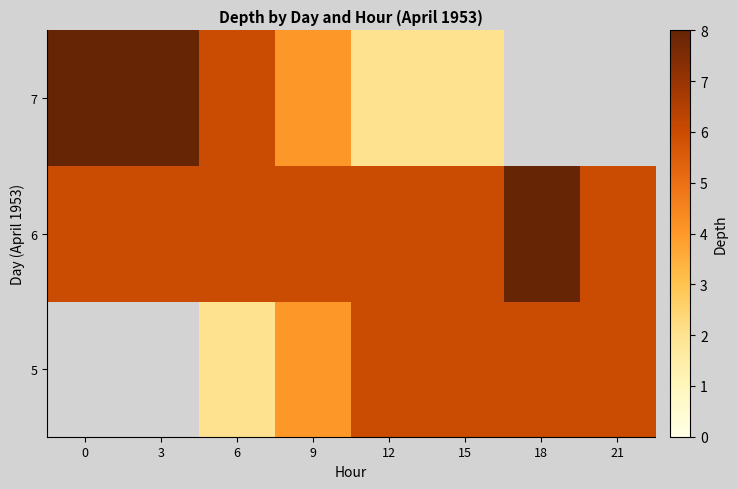

At 18, list the series in order from largest to smallest.

6, 7, 5